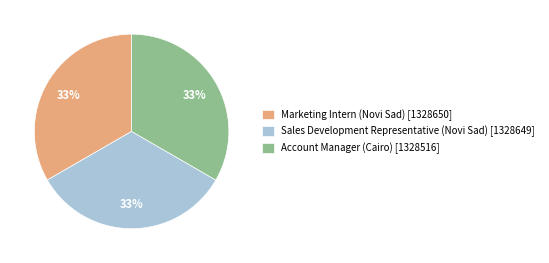

Does Sales Development Representative (Novi Sad) account for over 50% of the chart?

No